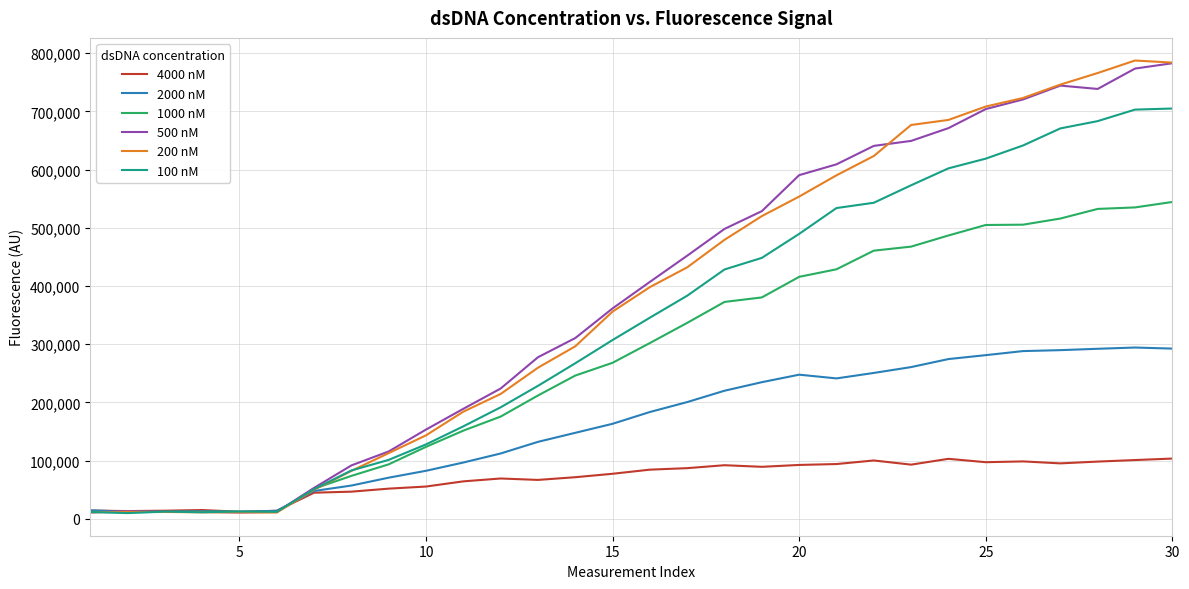

What are all the series names shown in the legend?

4000 nM, 2000 nM, 1000 nM, 500 nM, 200 nM, 100 nM